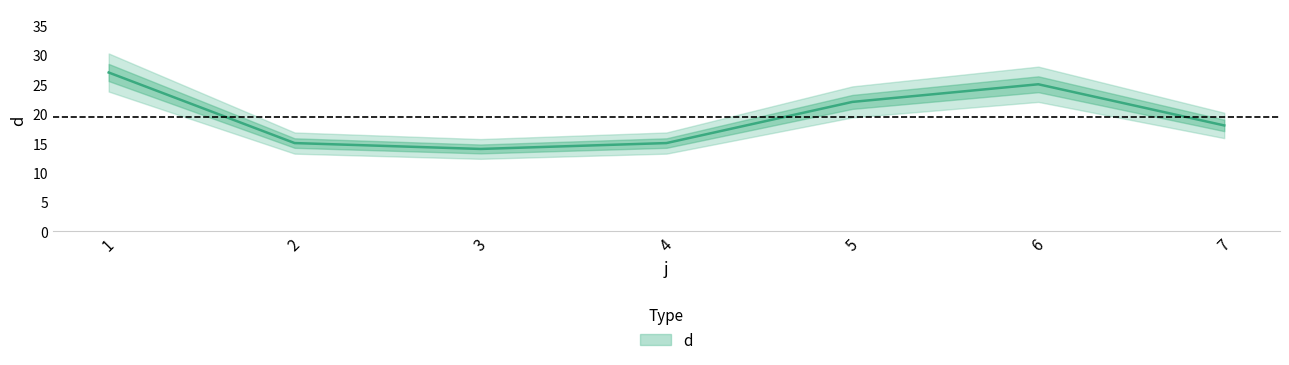

What is the value of the 5th point from the left?

22